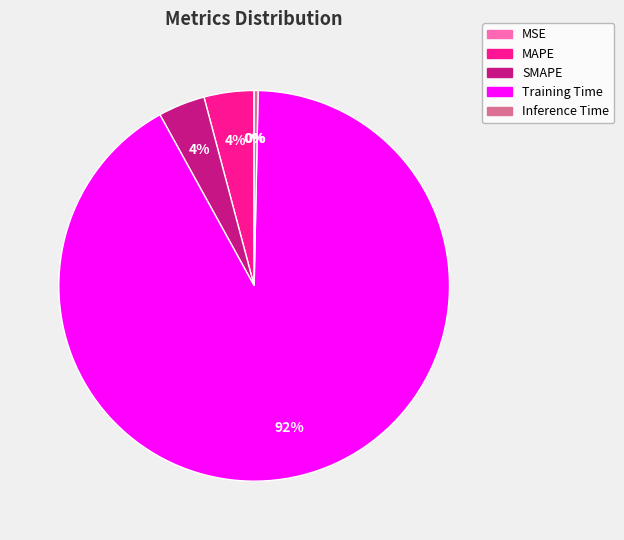

To the nearest percent, what is the difference between the largest and smallest slice percentages?

92%